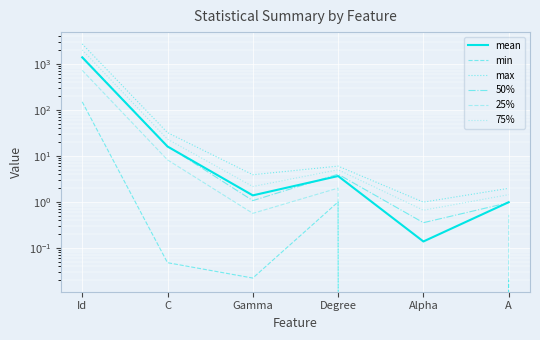

How many positive values does the min series have?

5